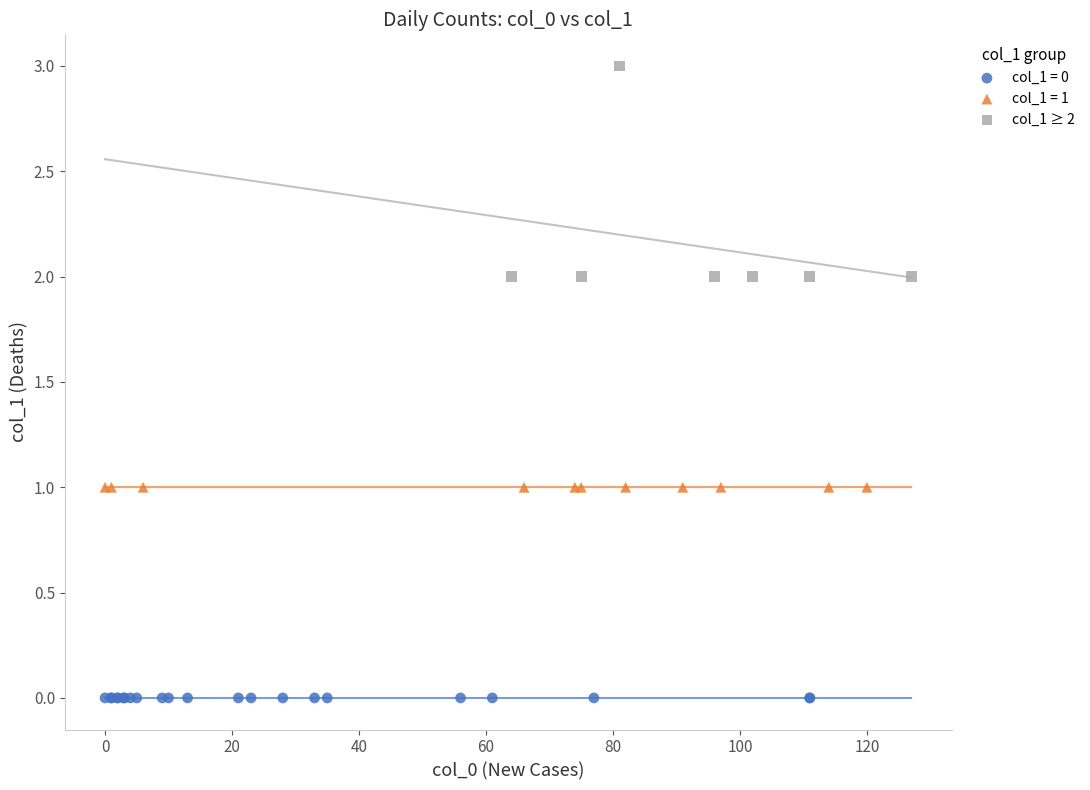

Which series contains the lowest Y value?

col_1 = 0